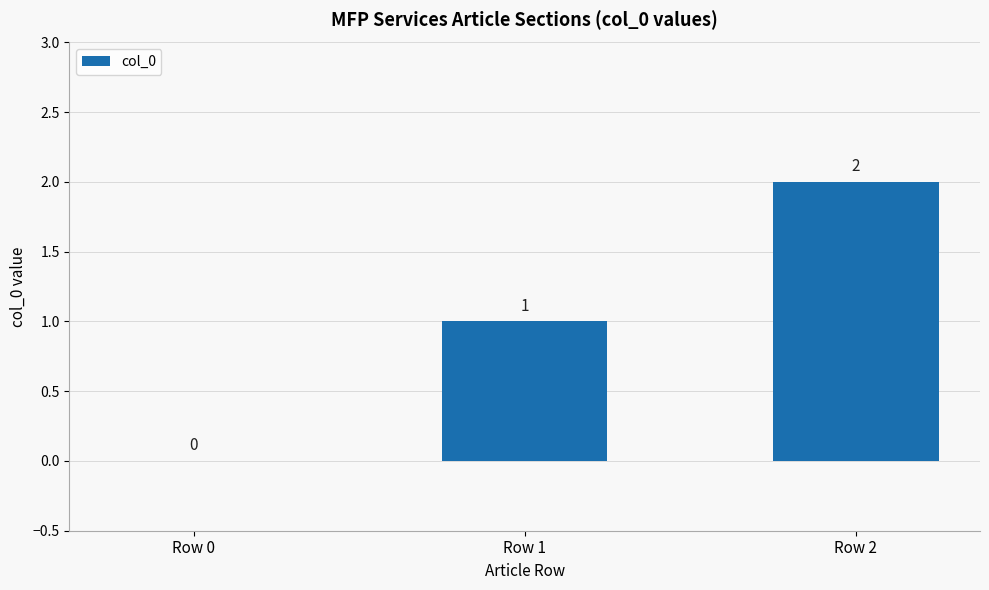

How many positive values are there?

2